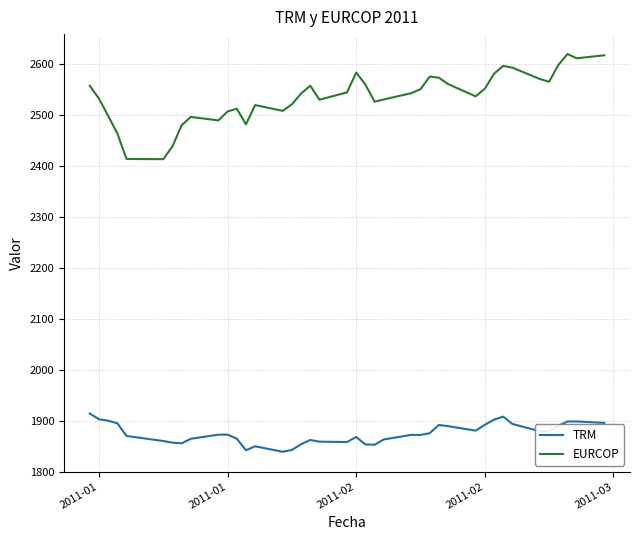

Rank the series by their average value, from lowest to highest.

TRM, EURCOP